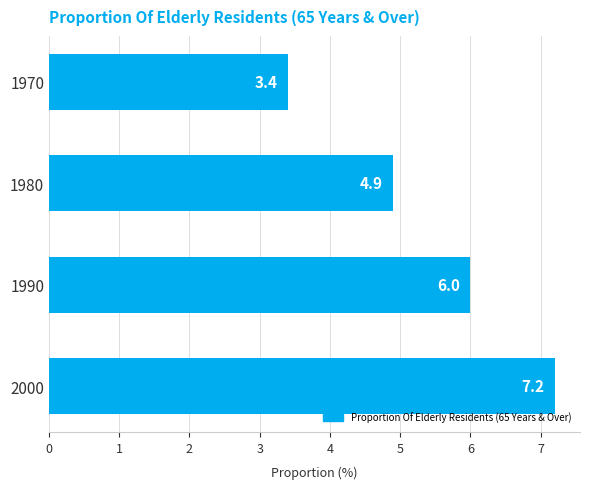

List the labels in order of value, smallest first.

1970, 1980, 1990, 2000